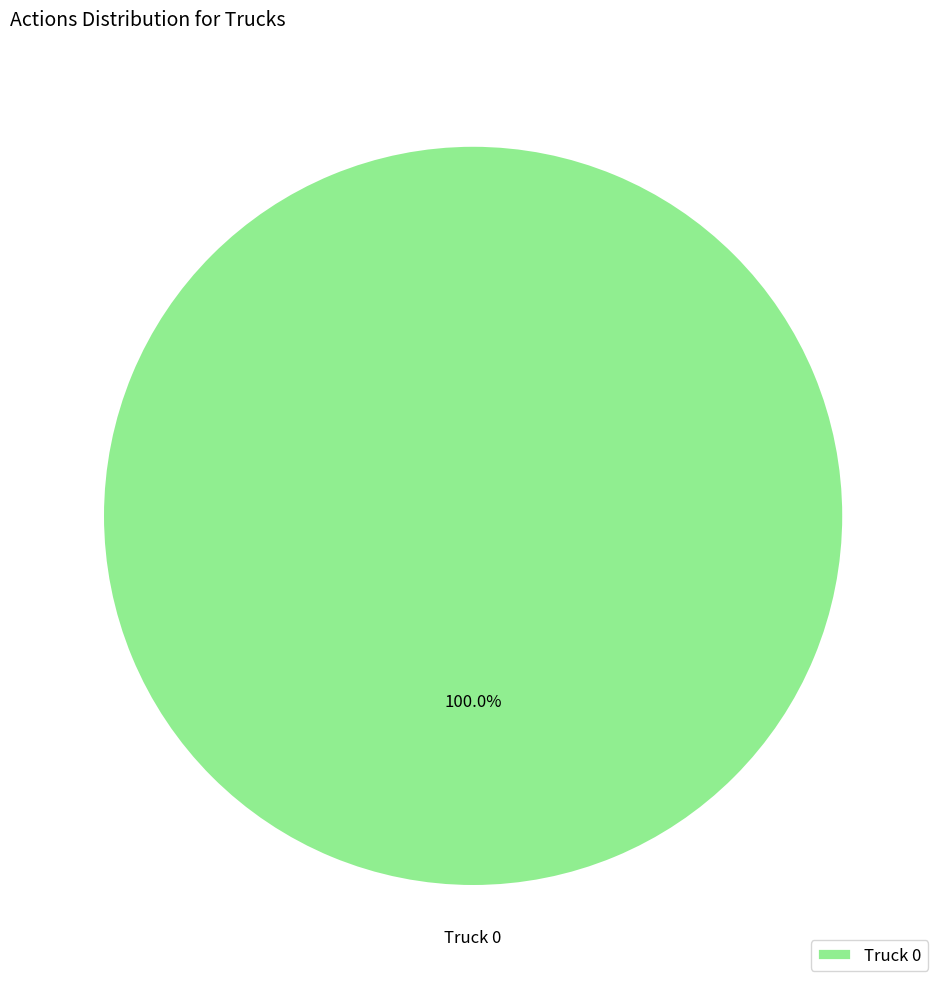

Does any single category account for the majority?

Yes